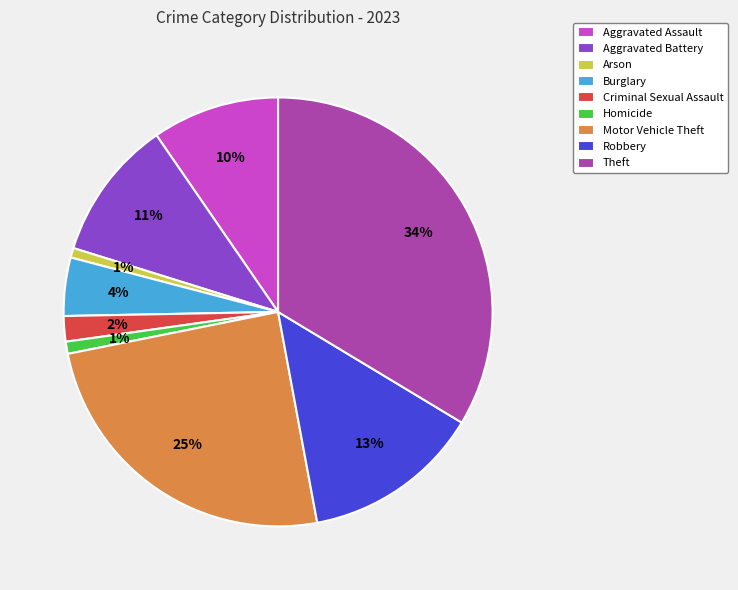

The Robbery slice represents 13% of the pie. True or false?

True